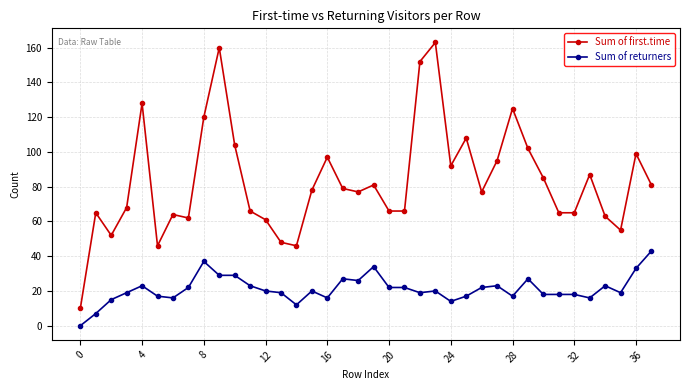

True or false: Sum of returners has more than 0 interior local peaks.

True